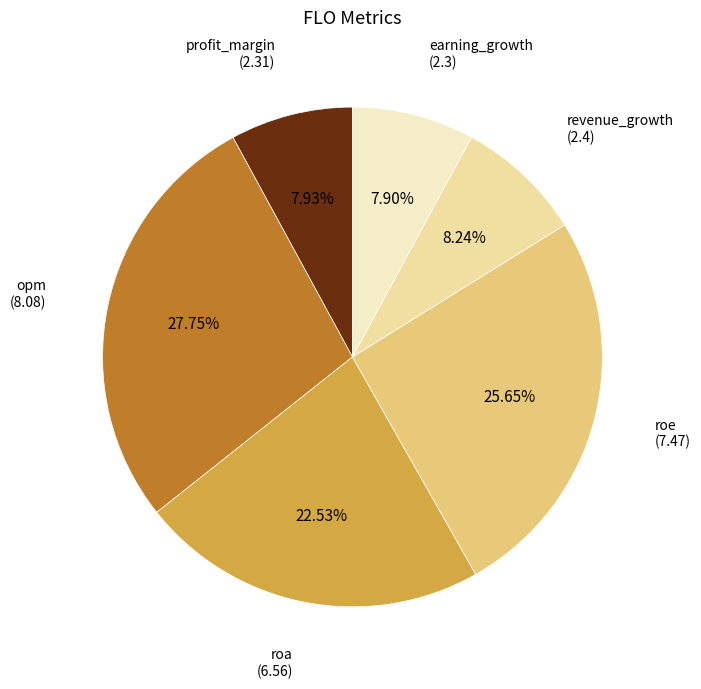

How many segments does this pie chart have?

6